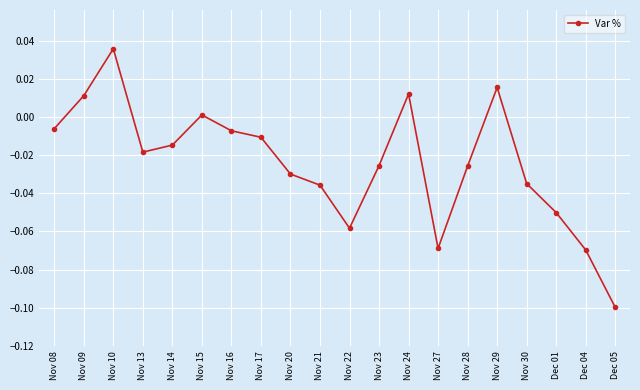

Where is the first local maximum?

Nov 10